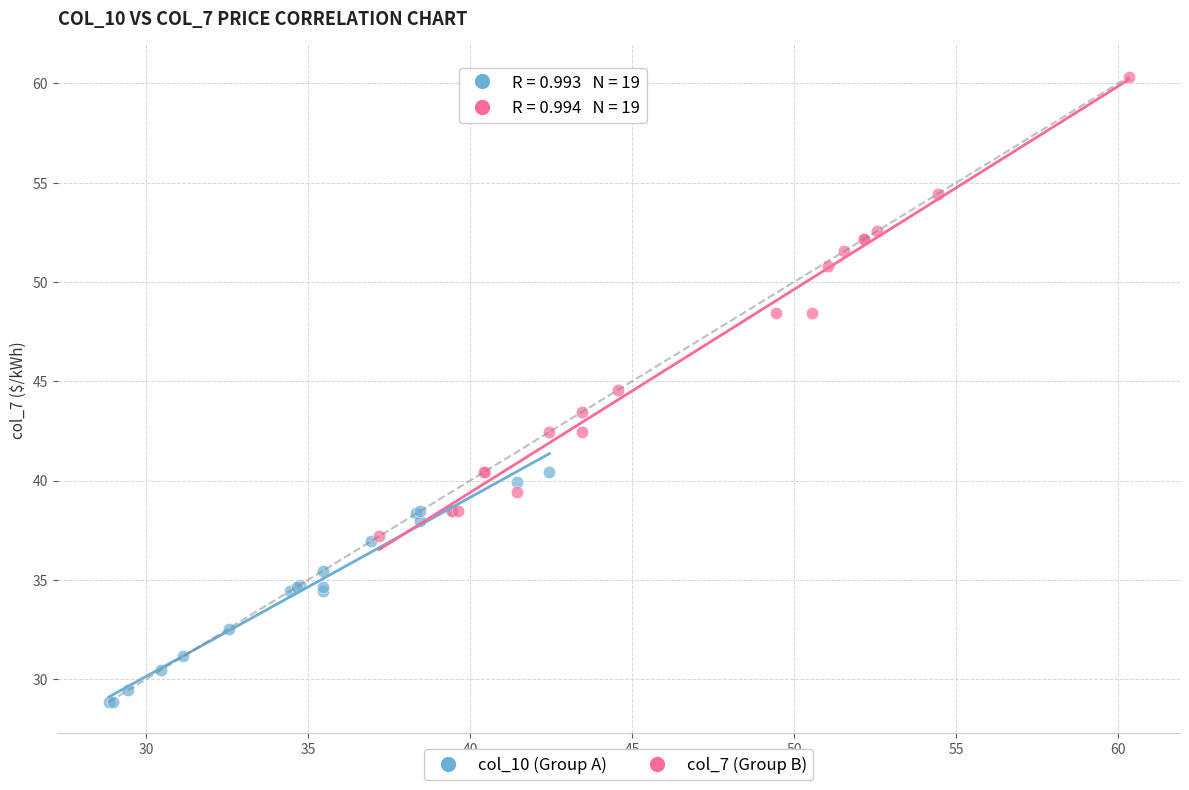

What are all the series names shown in the legend?

col_10 (Group A), col_7 (Group B)